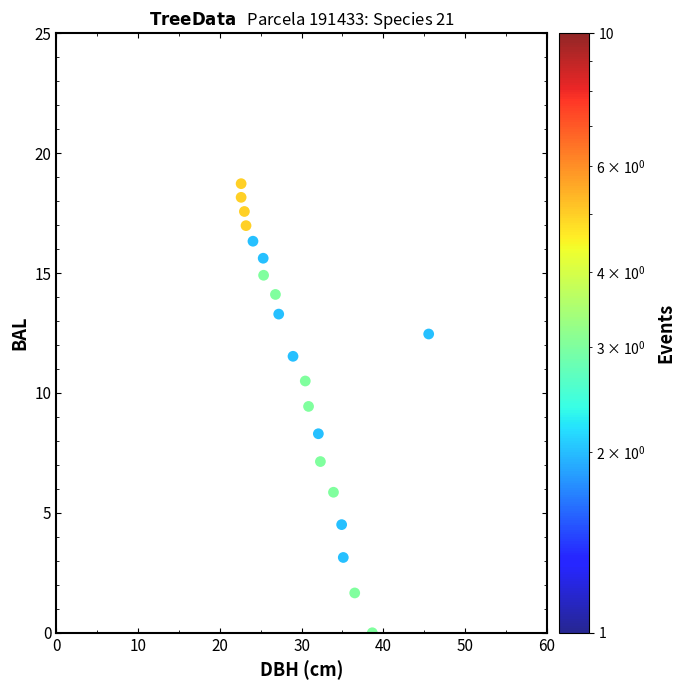

What Y value in the scatter plot is closest to 9?

9.4